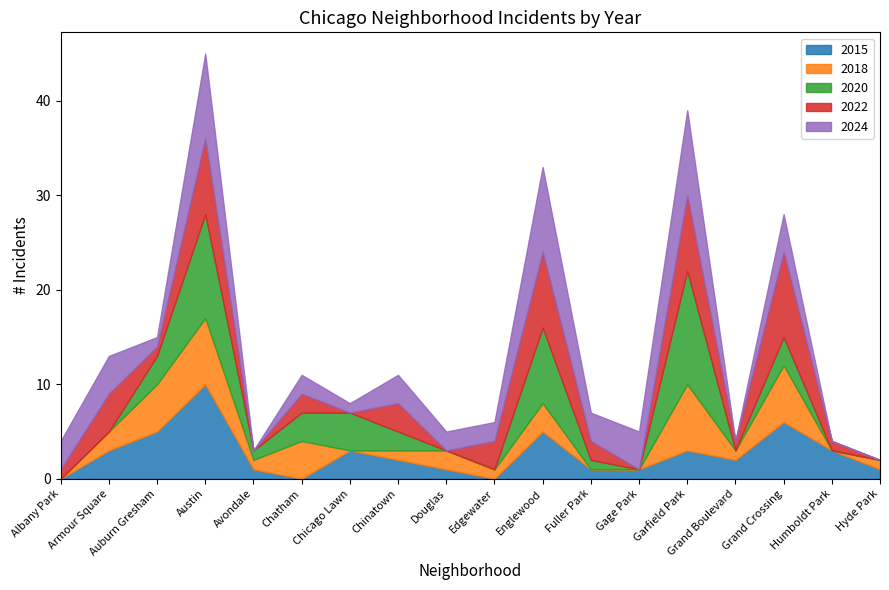

Where do 2022 and 2018 first cross each other?

Armour Square and Auburn Gresham